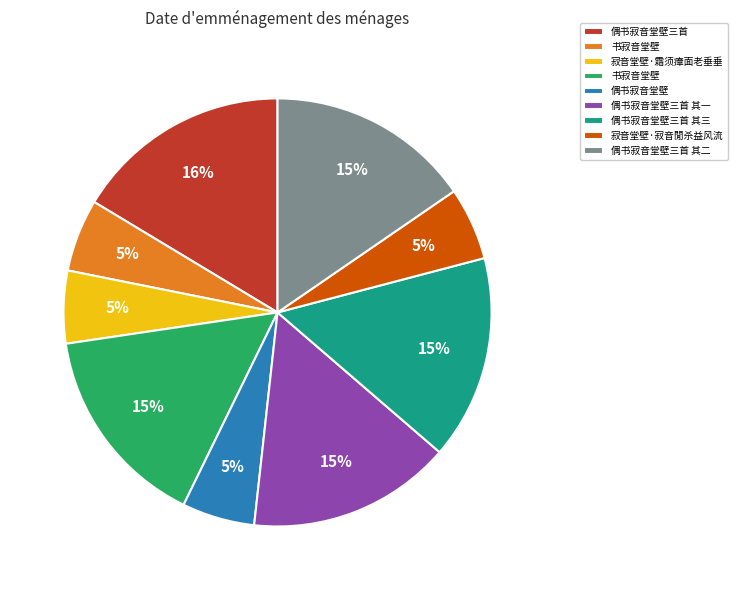

Is there any slice that represents more than half of the pie?

No